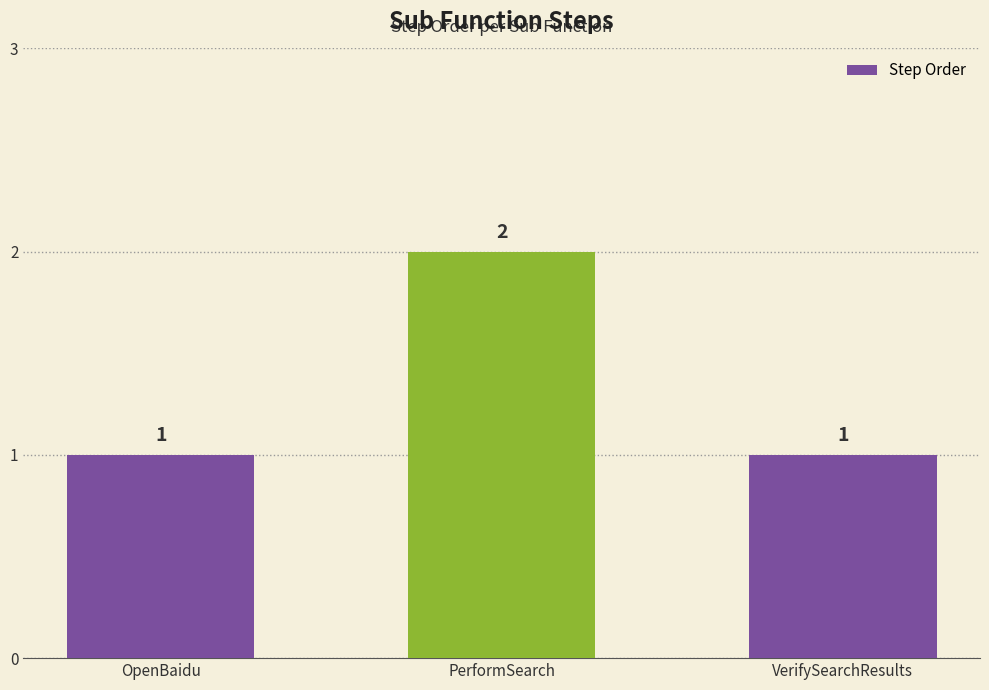

Read the value at VerifySearchResults.

1